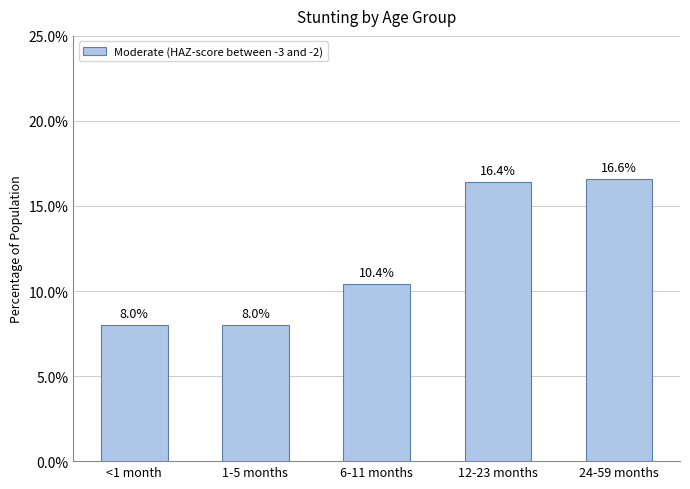

The chart shows a value of 0.2 at 12-23 months. True or false?

True